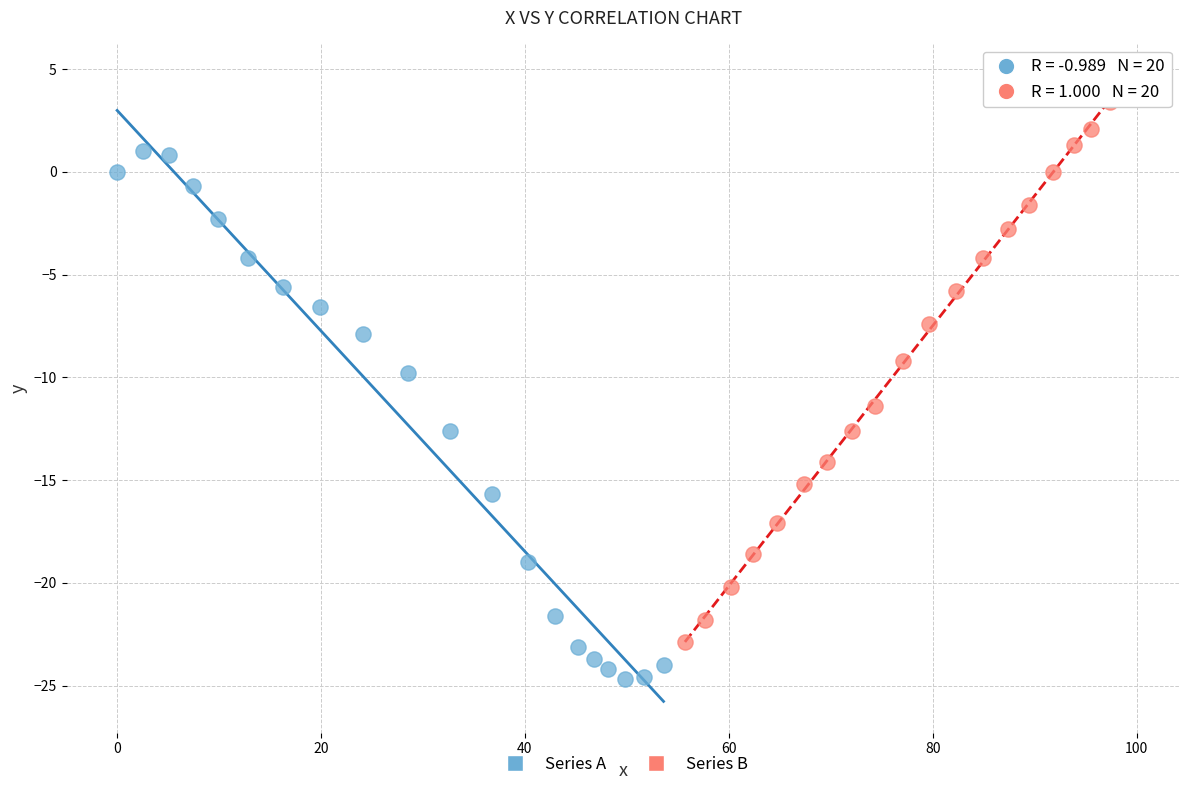

Which series contains the highest Y value?

Series B